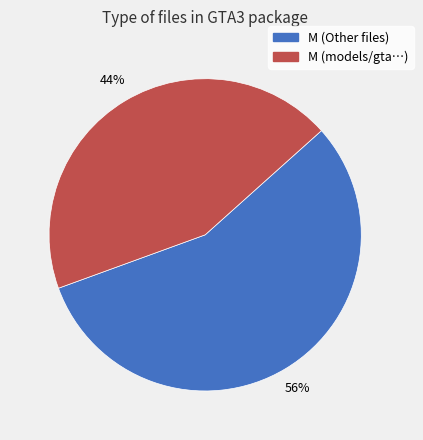

To the nearest percent, what is the difference between the largest and smallest slice percentages?

12%